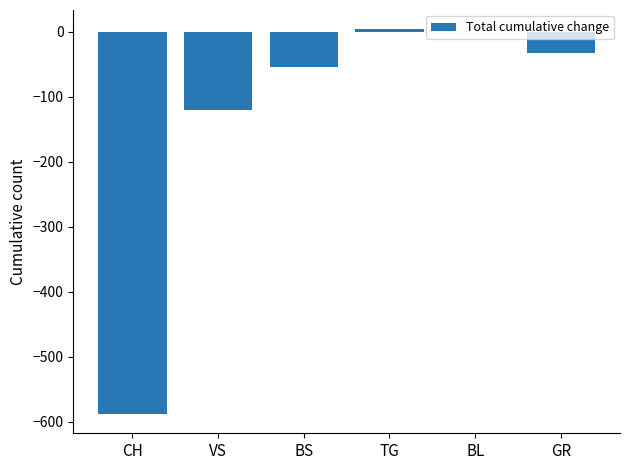

What is the sum of the values at CH and GR?

-620